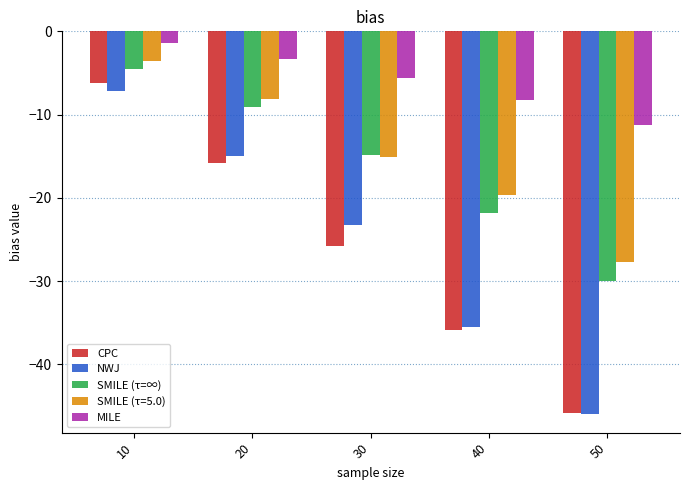

At which category is the sum across all series the highest?

10